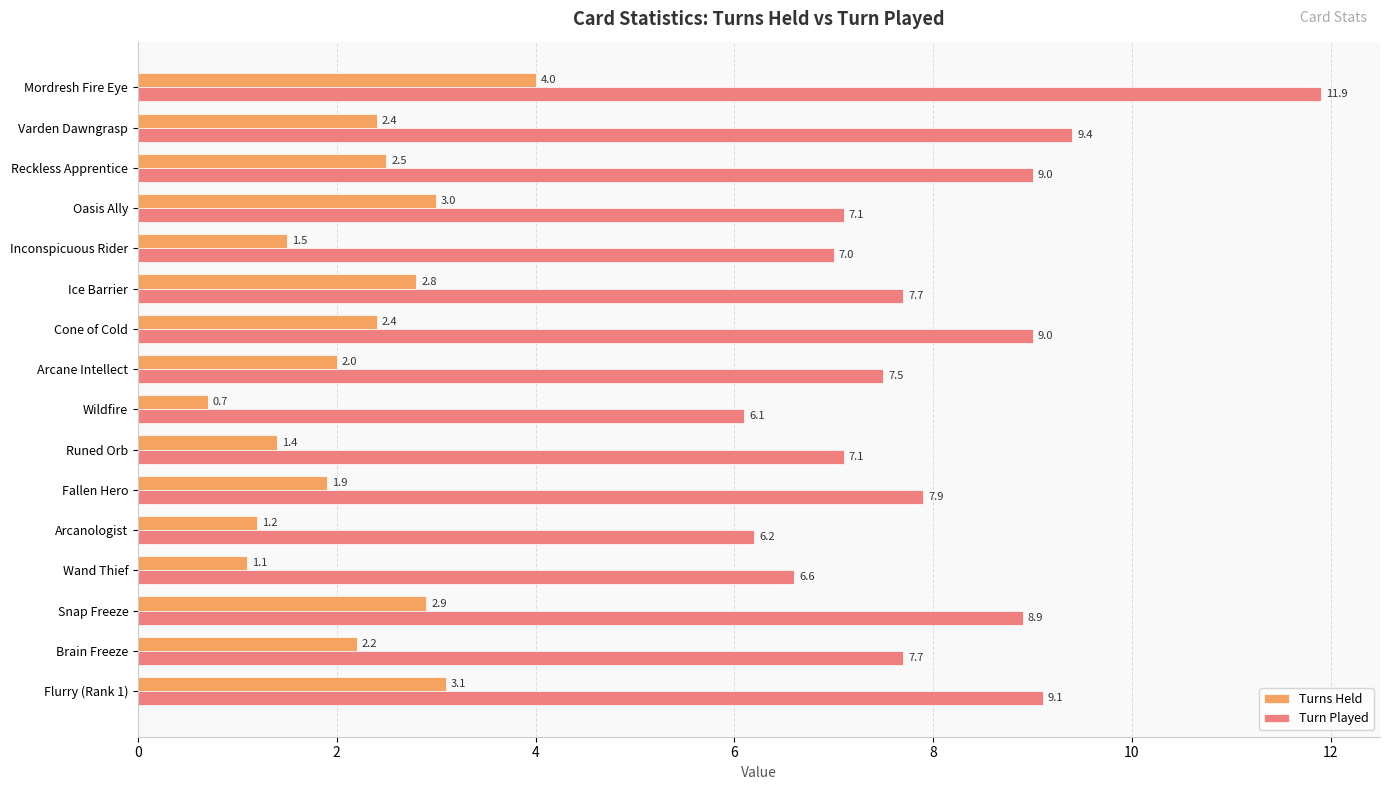

The Turns Held series shows 3.1 at Flurry (Rank 1). True or false?

True